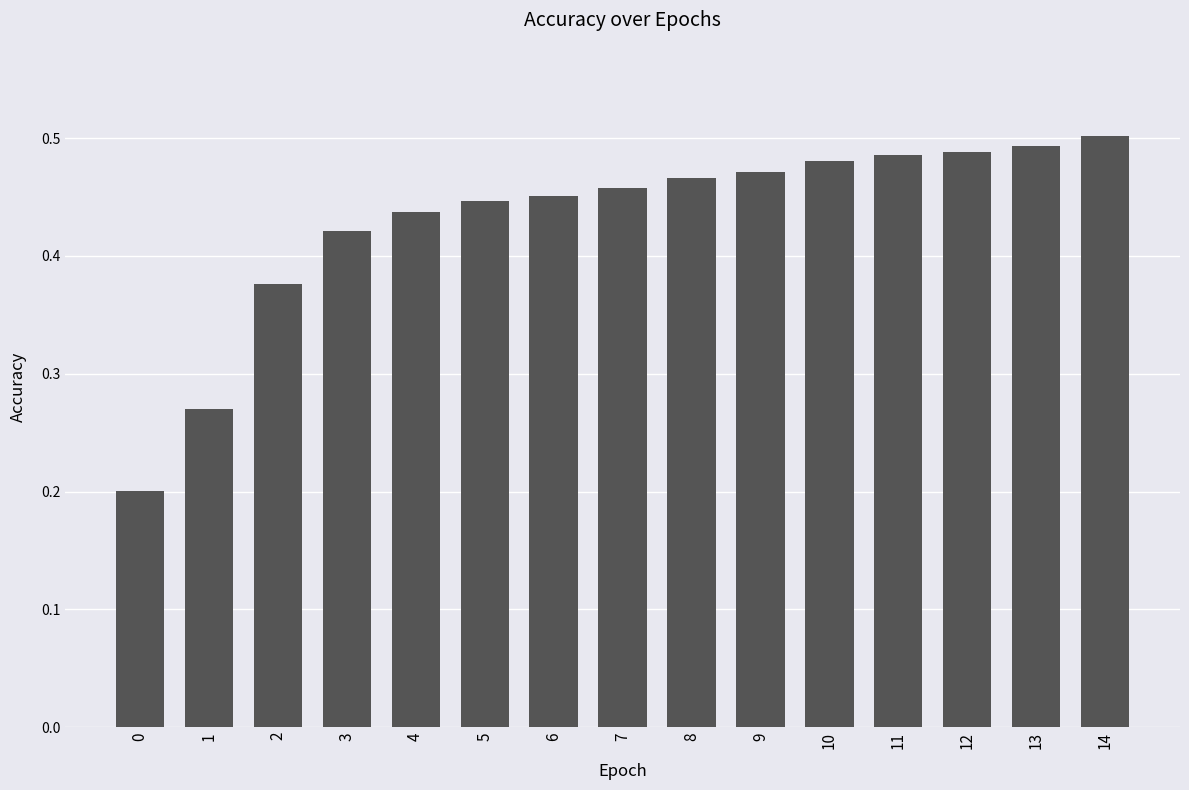

Between 14 and 6, which is larger?

14